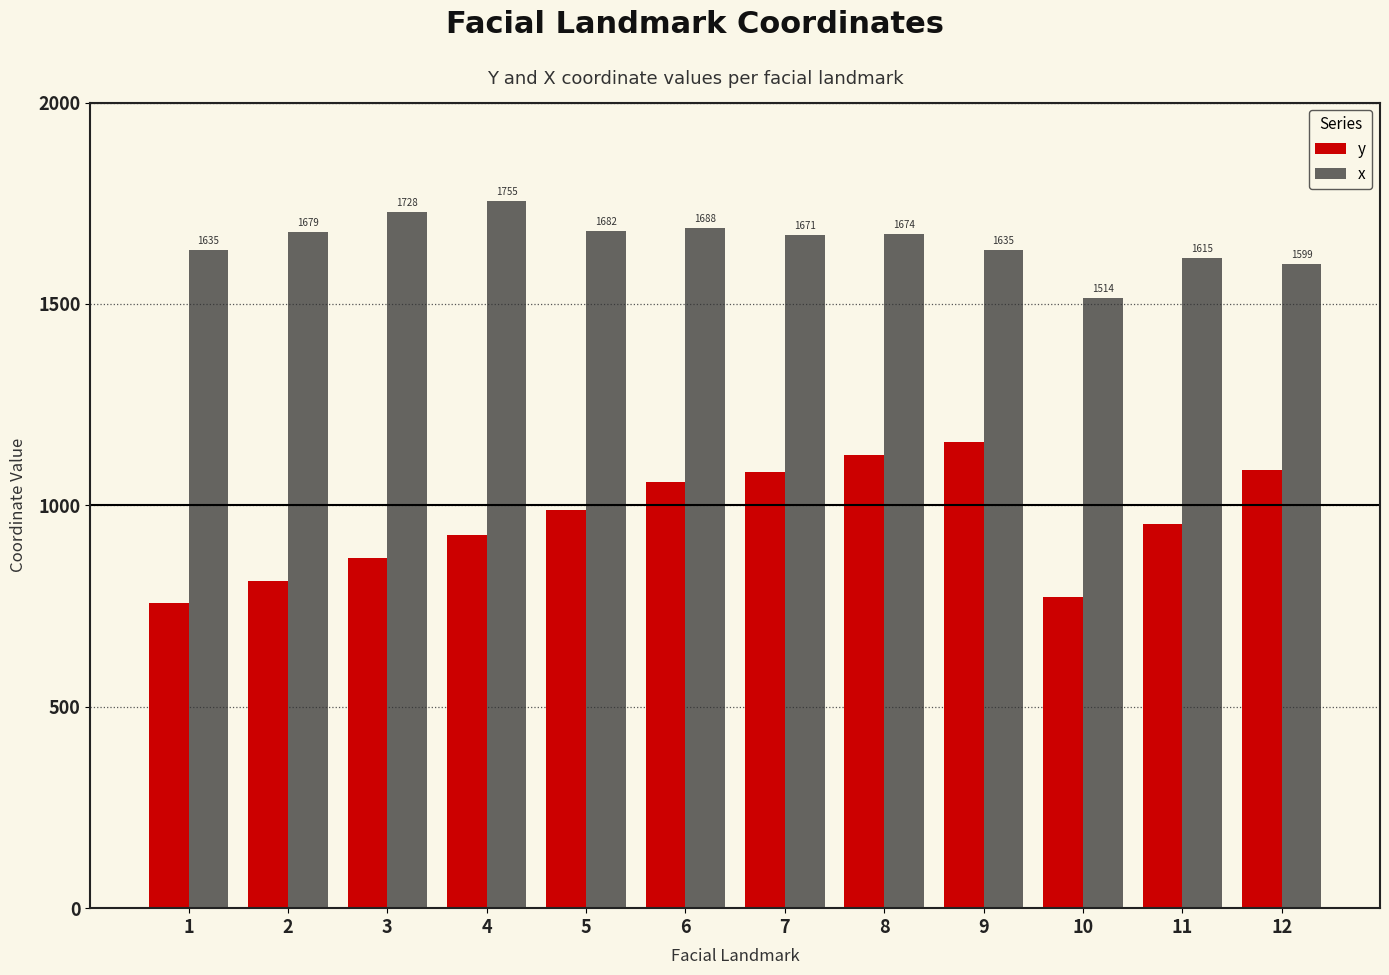

What is the minimum value shown in the chart?

756.9